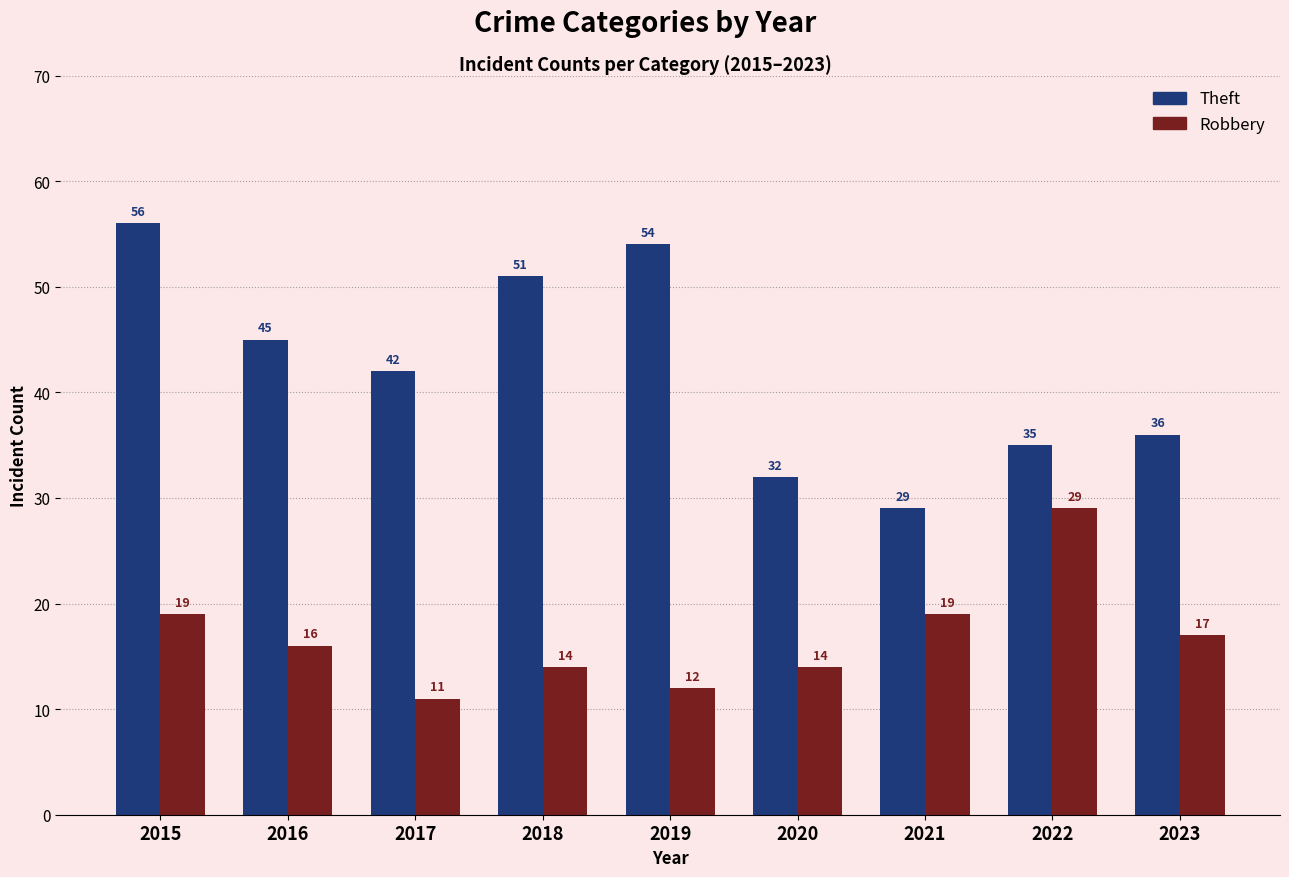

What is the lowest value of the Theft series?

29